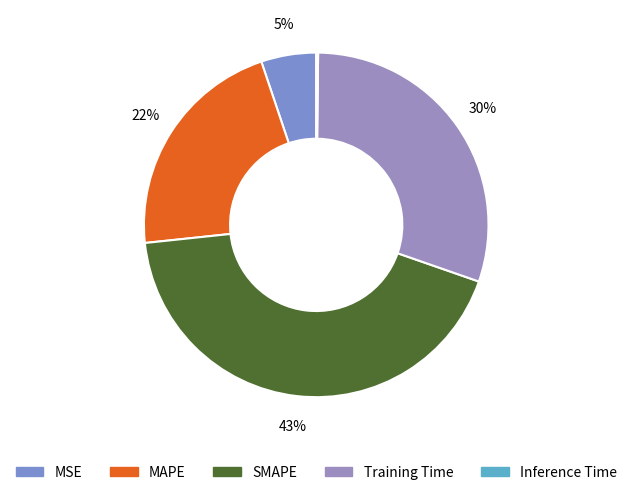

The SMAPE slice represents 51% of the pie. True or false?

False